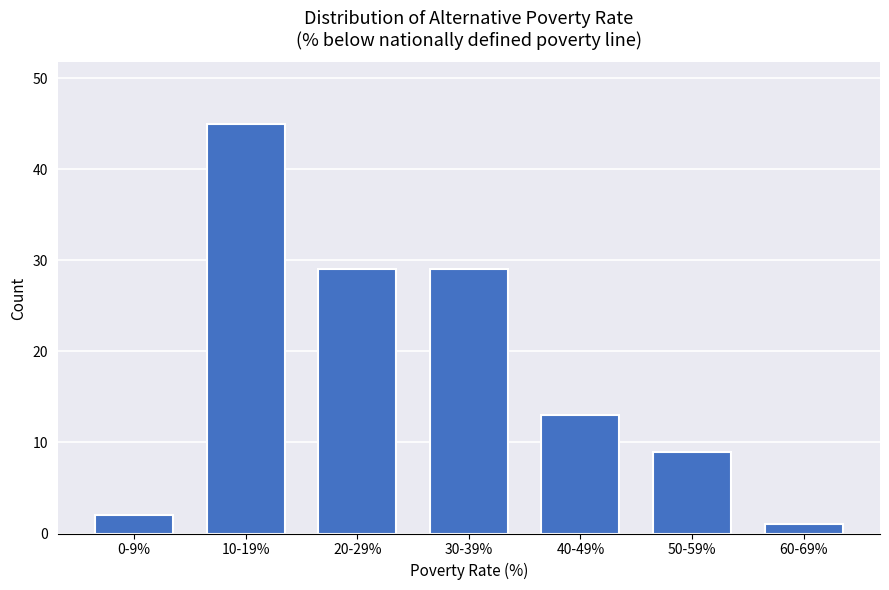

Reading left to right, extract all data points from this chart.

0-9%=2	10-19%=45	20-29%=29	30-39%=29	40-49%=13	50-59%=9	60-69%=1